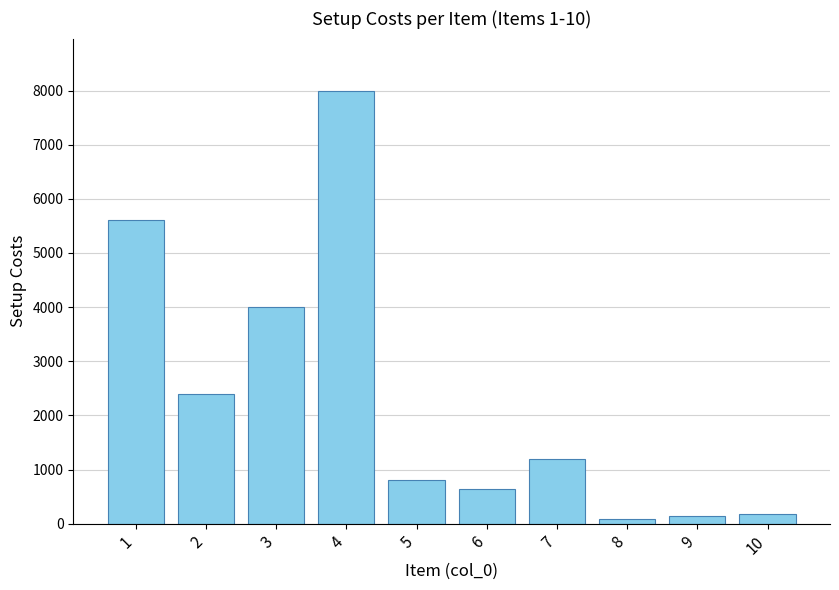

What is the greatest value displayed?

8000